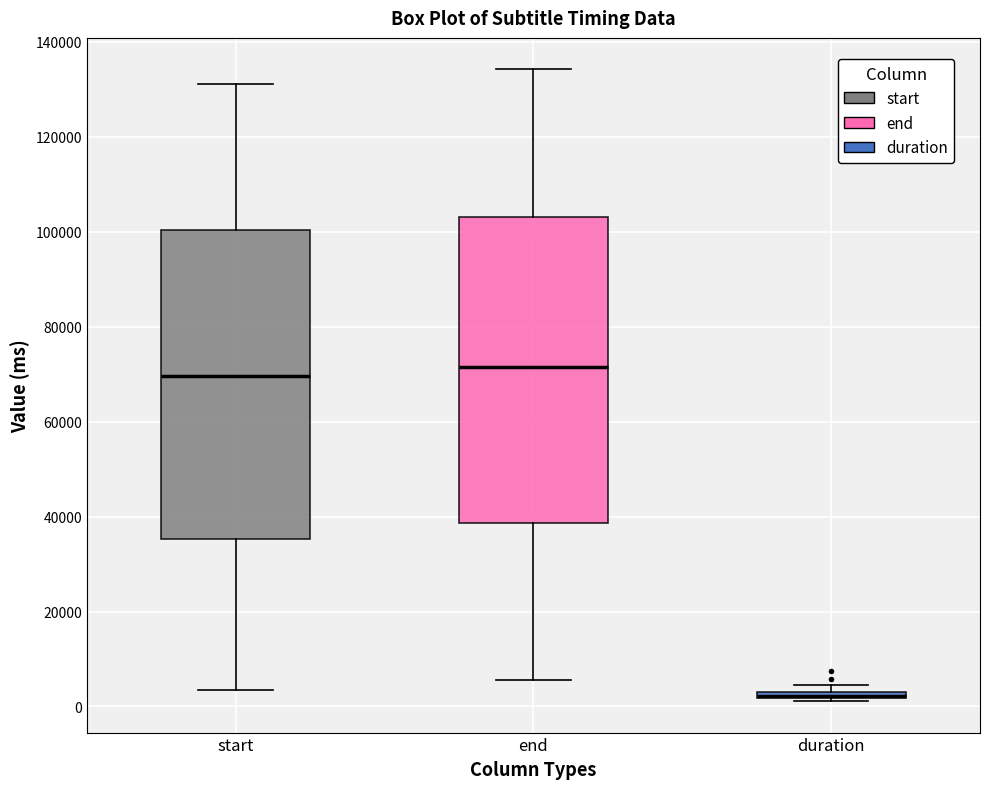

Where is the lower edge of the box for end on the y-axis? The values are not printed on the chart, so give them approximately, as read against the axis.

38000